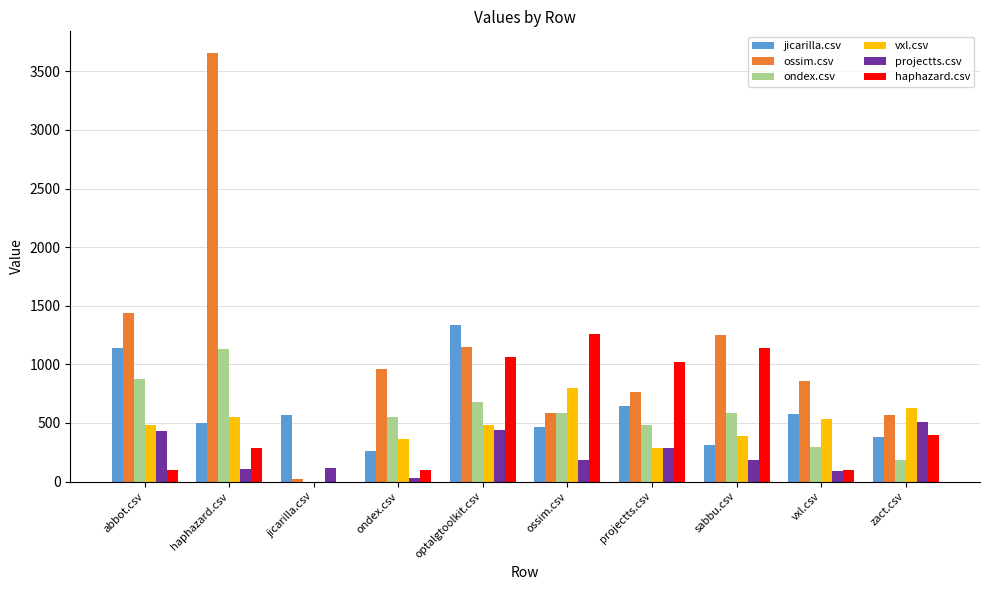

Which category has the highest value in the ondex.csv series?

haphazard.csv